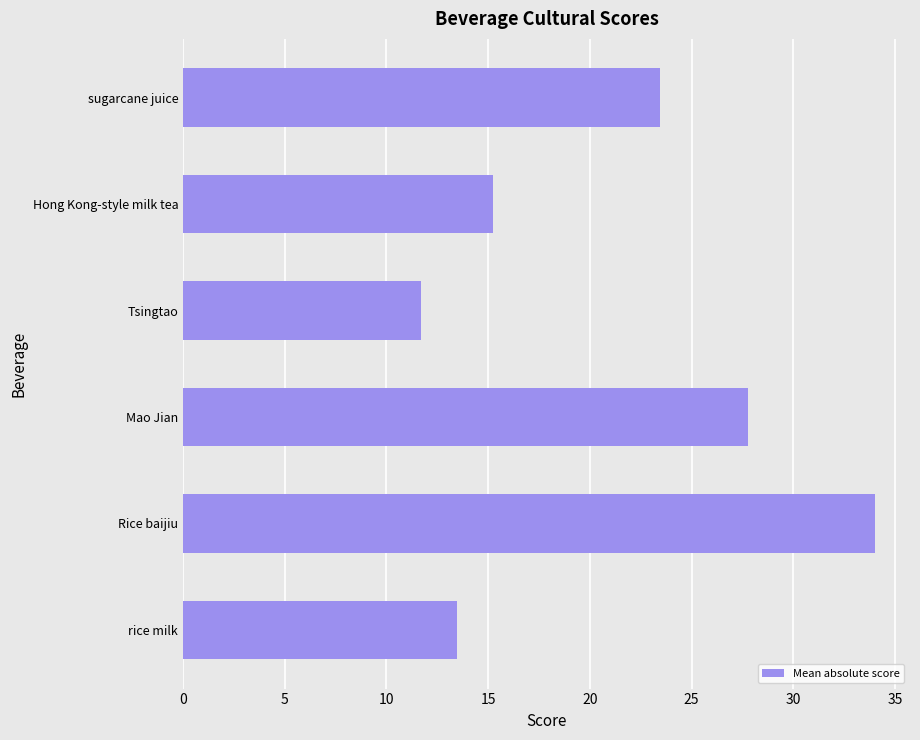

Which label corresponds to the smallest value in the chart?

Tsingtao